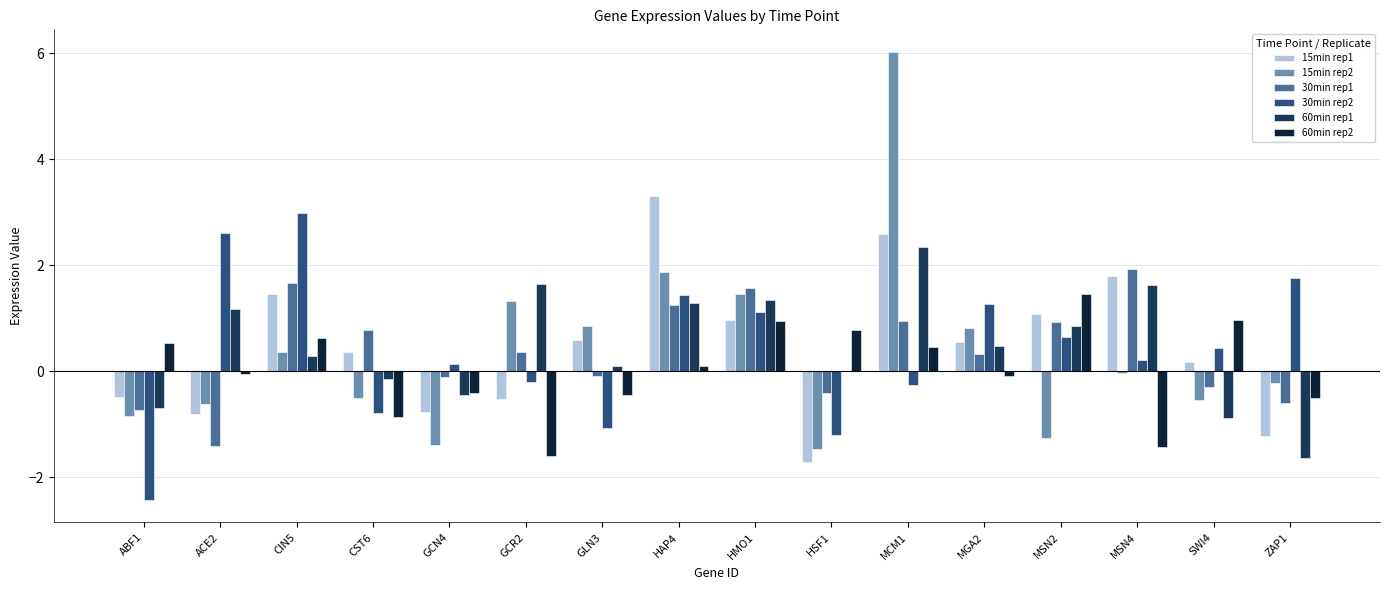

At which category does the chart reach its peak across all series?

MCM1